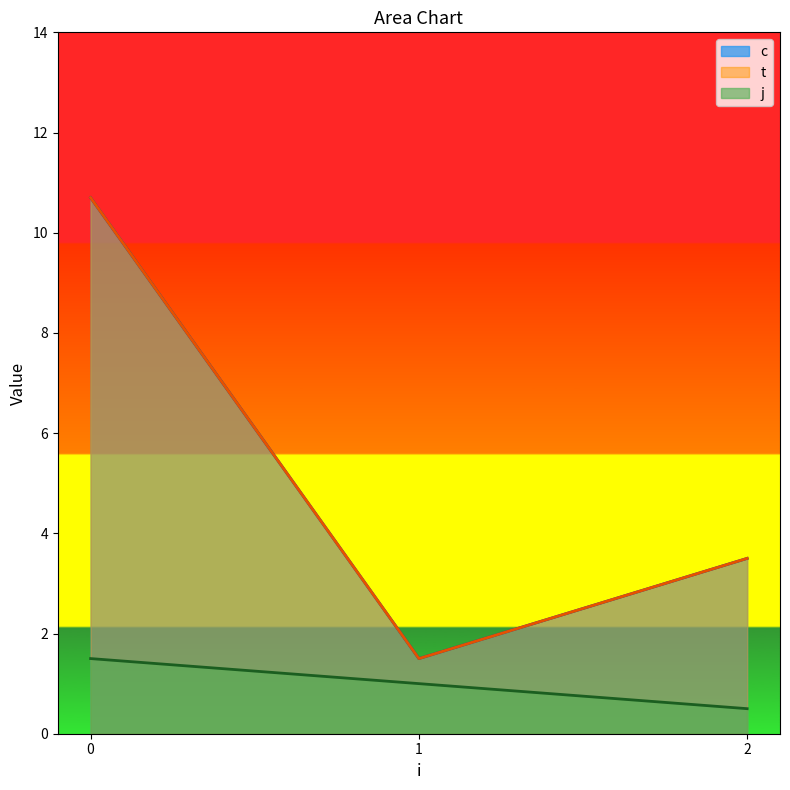

Does the chart display data point markers on the line(s)?

No